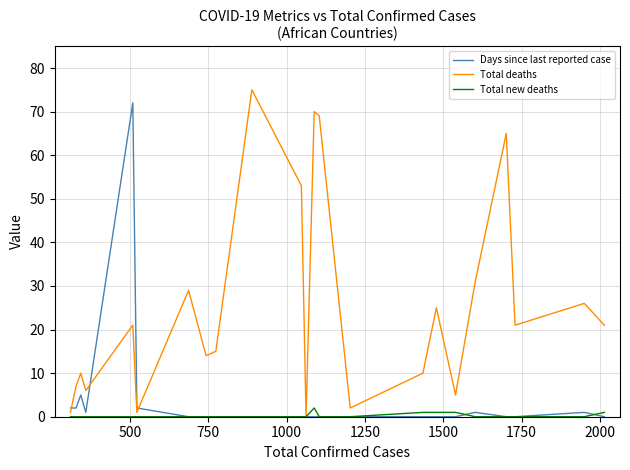

How many positive values does the Total new deaths series have?

5